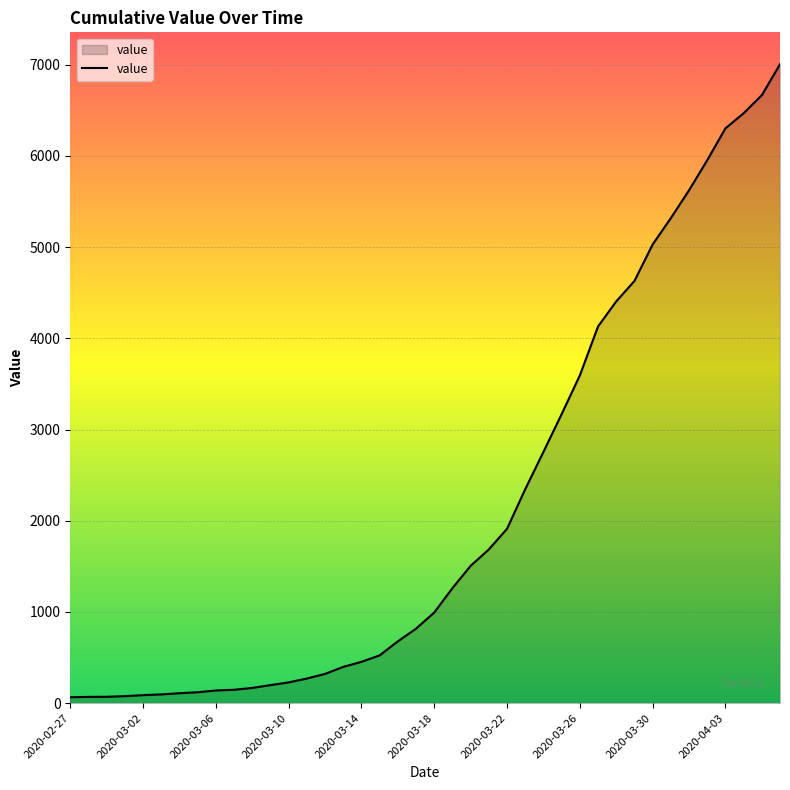

What is the minimum value shown in the chart?

65